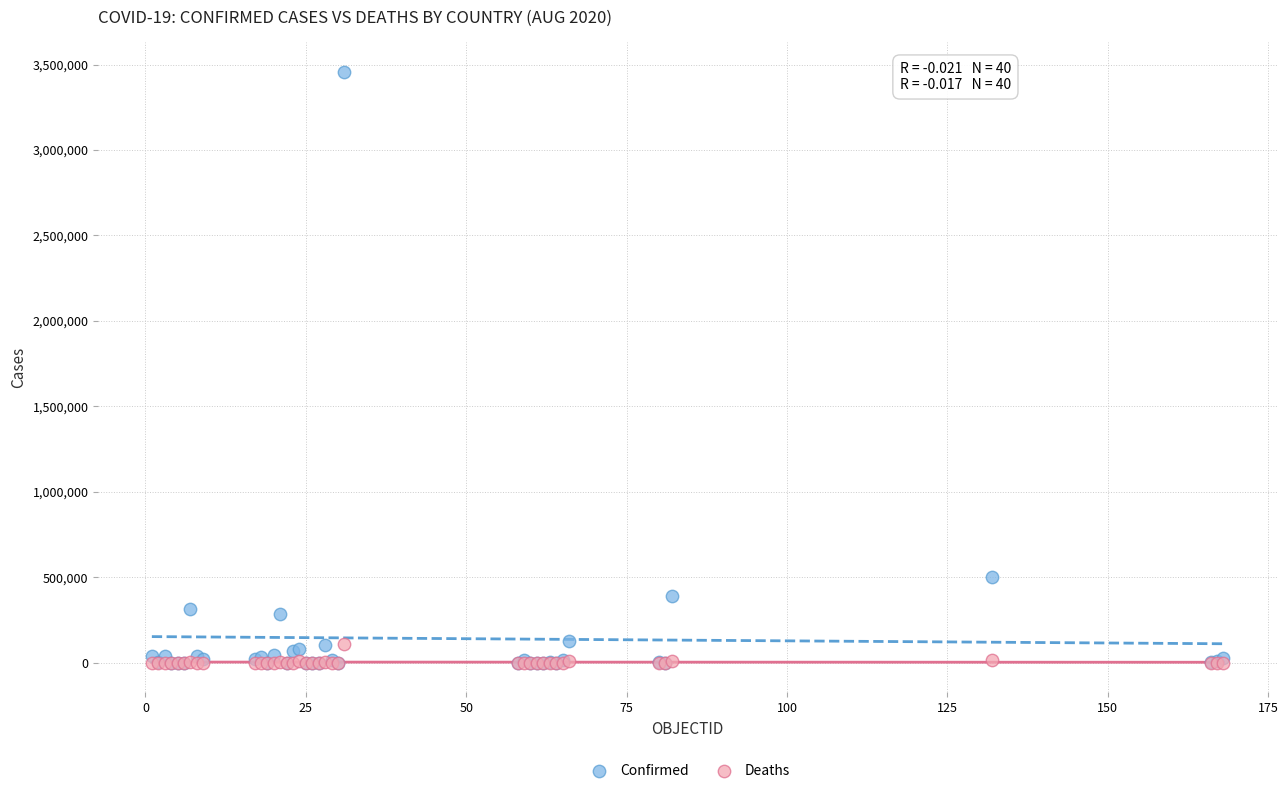

In the Confirmed series, what Y value is closest to 1728373?

502178